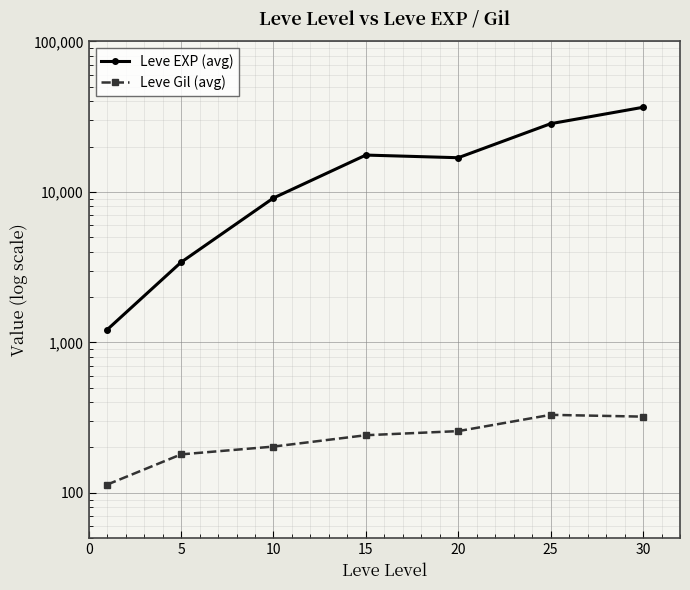

What is the total value across all series at 5?

3585.0